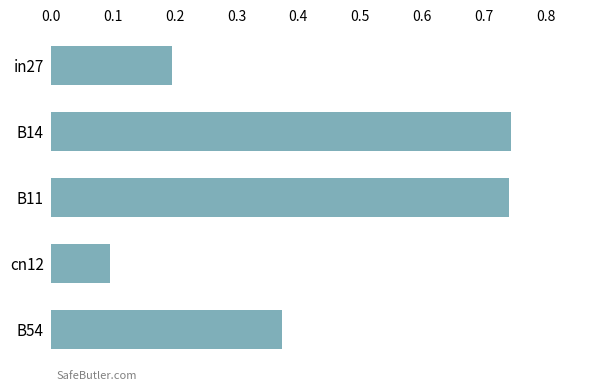

How many values are between 0 and 1?

5